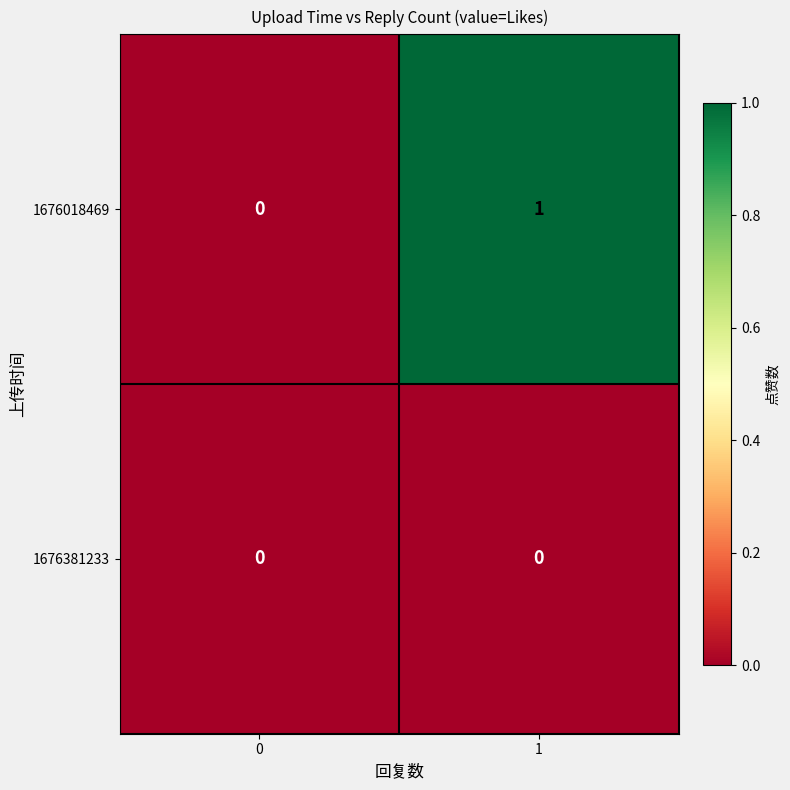

At which category is the sum across all series the highest?

1